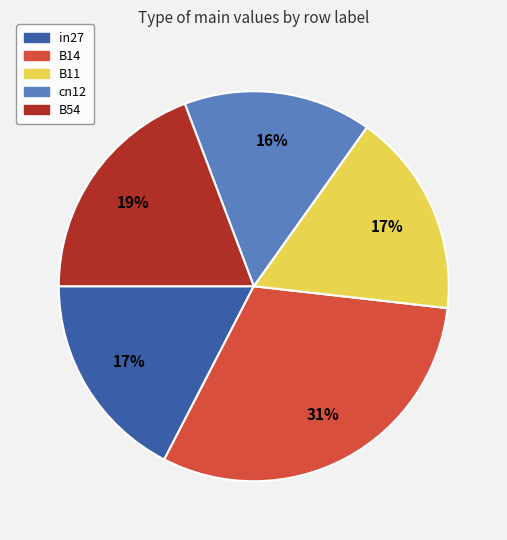

Is there any slice that represents more than half of the pie?

No